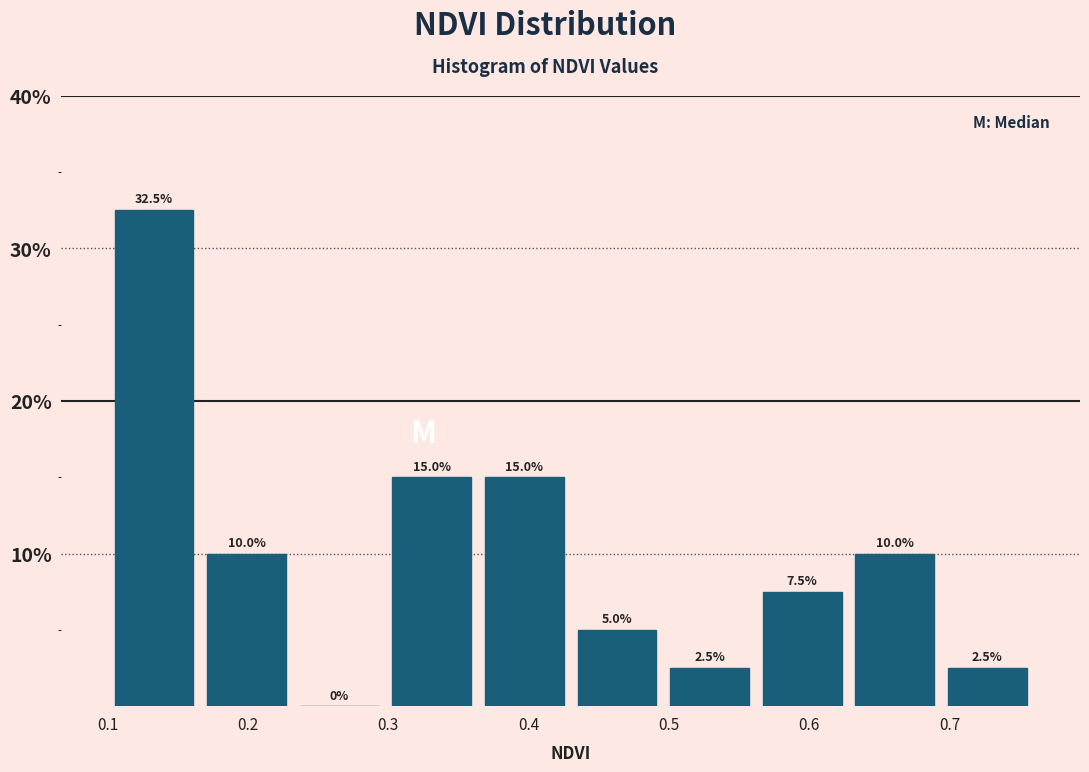

How tall is the bar that spans 0.628 to 0.694 on the x-axis? The bar edges are not printed on the chart, so give them approximately, as read against the axis.

10.0